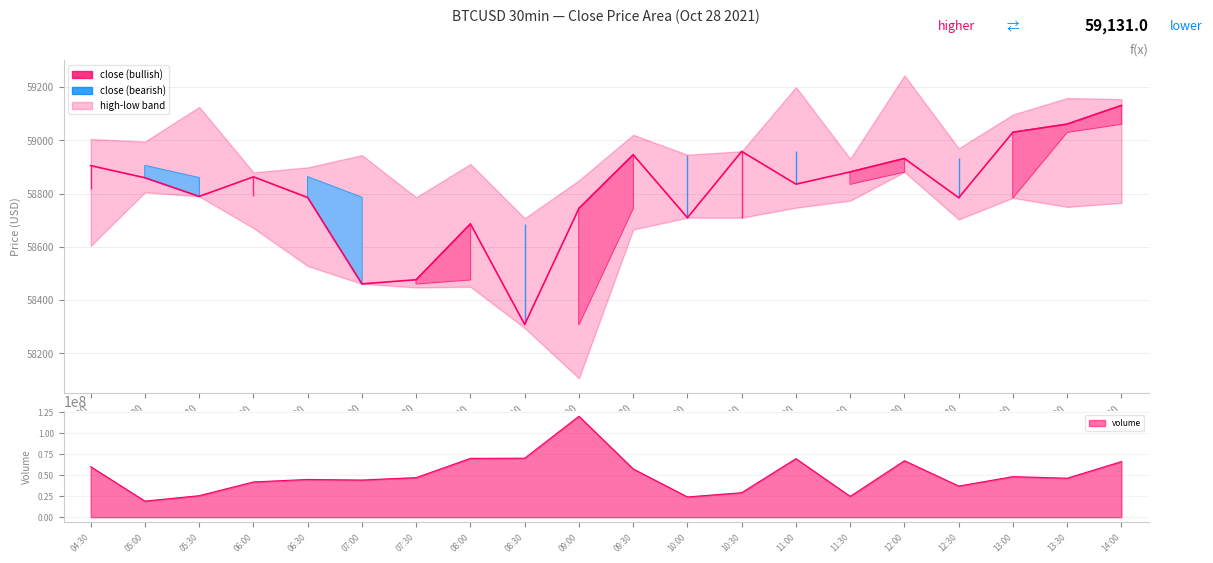

Is it true that the value at 09:00 is 85581.1?

False